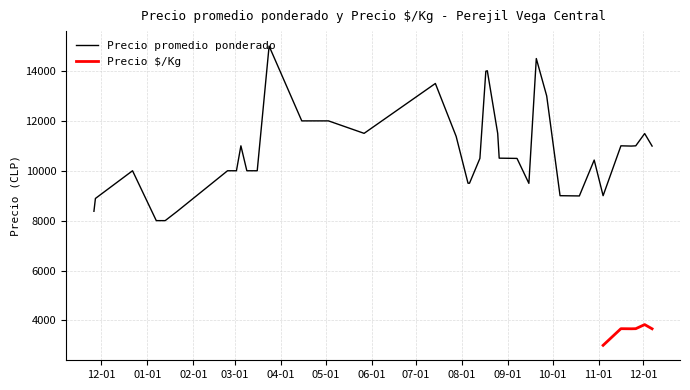

Rank the series at 2021-10-19 from lowest to highest value.

Precio $/Kg, Precio promedio ponderado